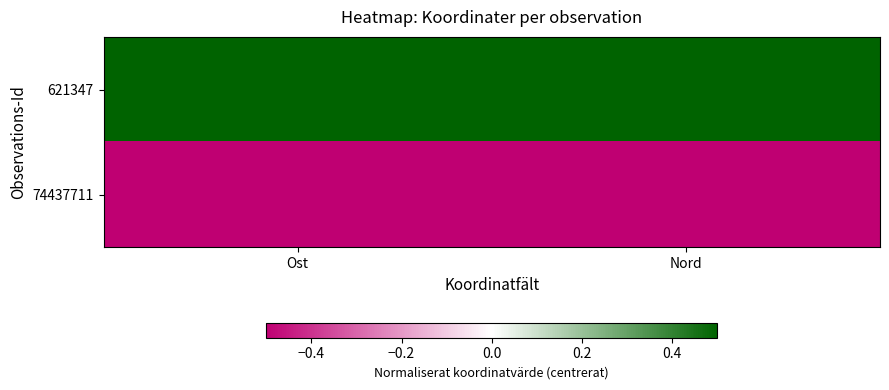

Reading left to right, what are all the values shown in this chart?

621347: Ost=0.5	Nord=0.5
74437711: Ost=-0.5	Nord=-0.5